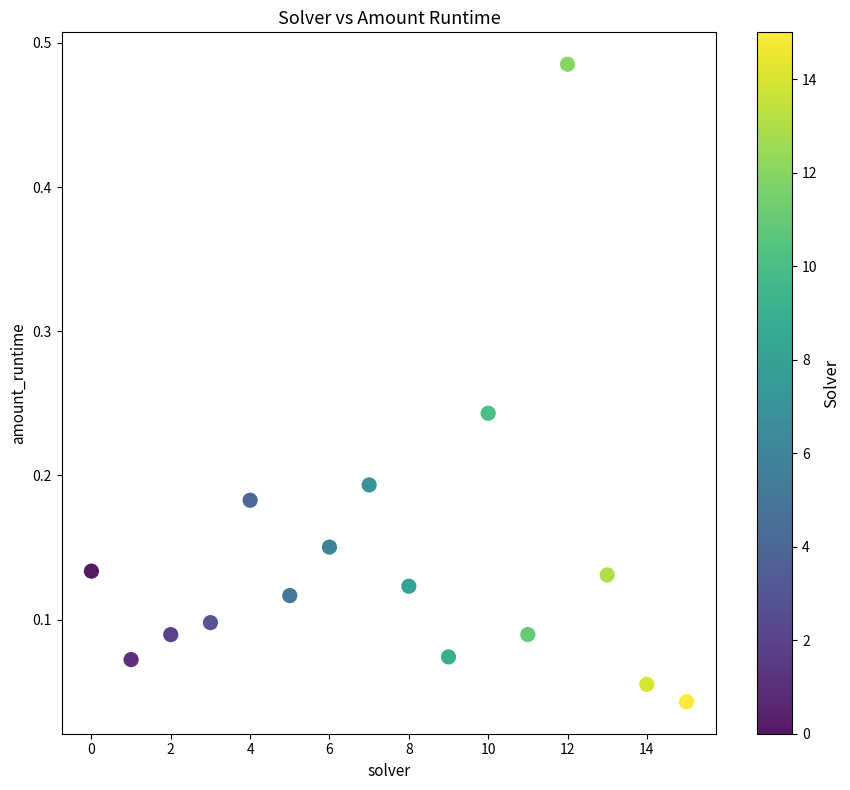

What is the range of Y values (max minus min)?

0.4